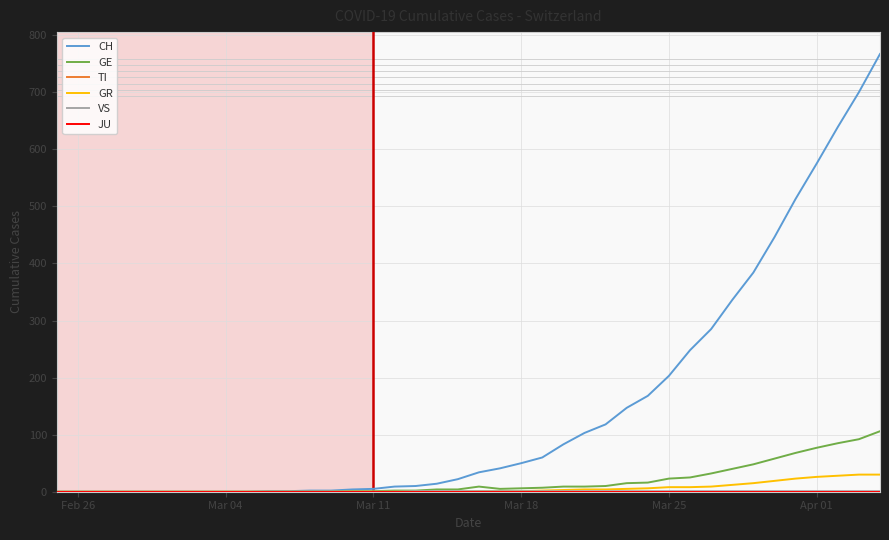

What is the difference between the second highest and minimum values in the VS series?

1